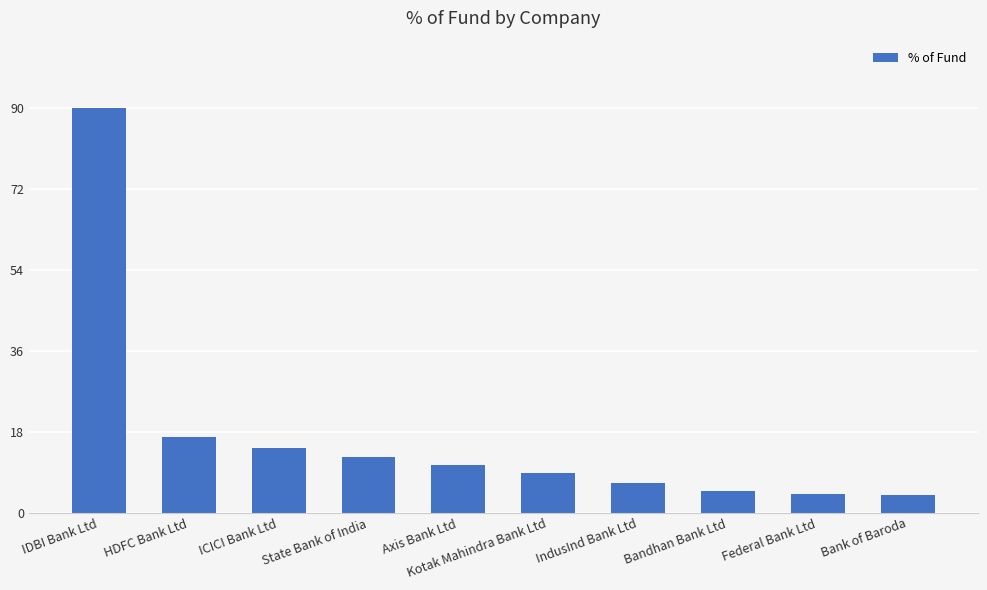

Is it true that the value at Axis Bank Ltd is 10.7?

True